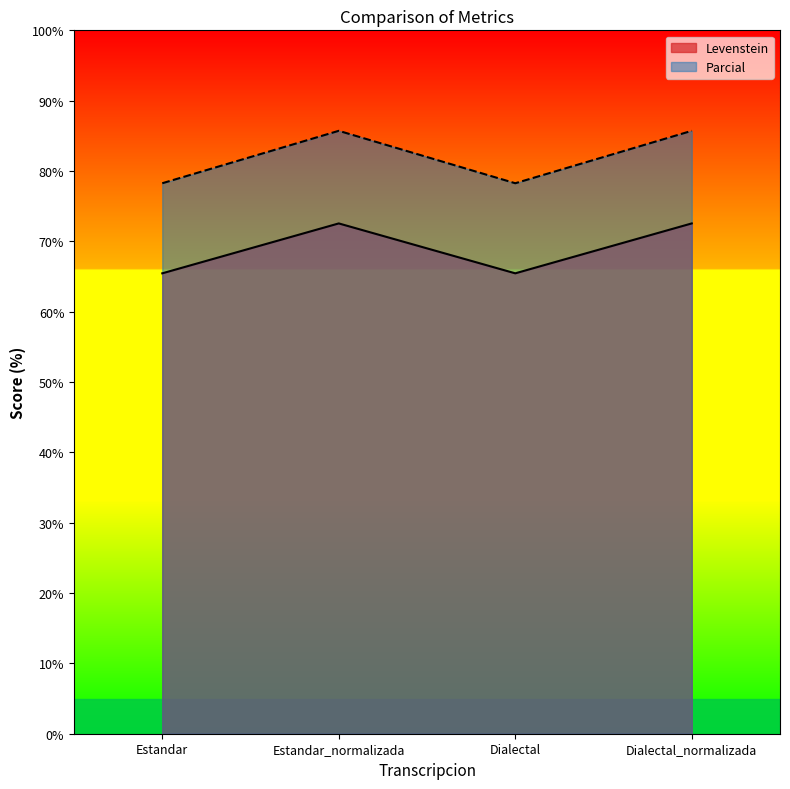

At which label does Parcial first exceed 72?

Estandar_normalizada